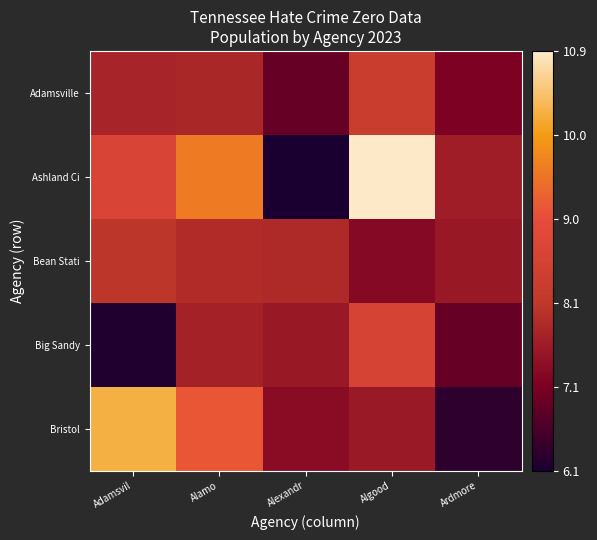

What is the smallest value displayed?

6.1